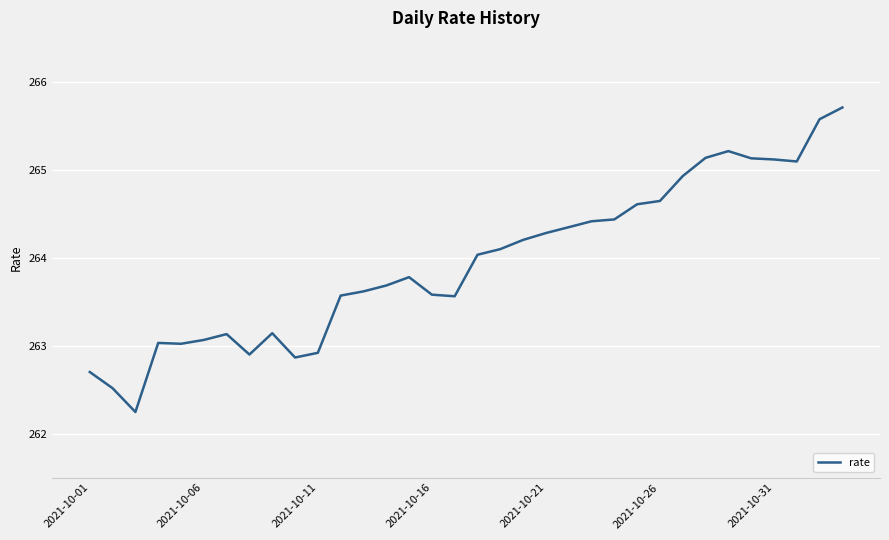

What is the minimum value shown in the chart?

262.2